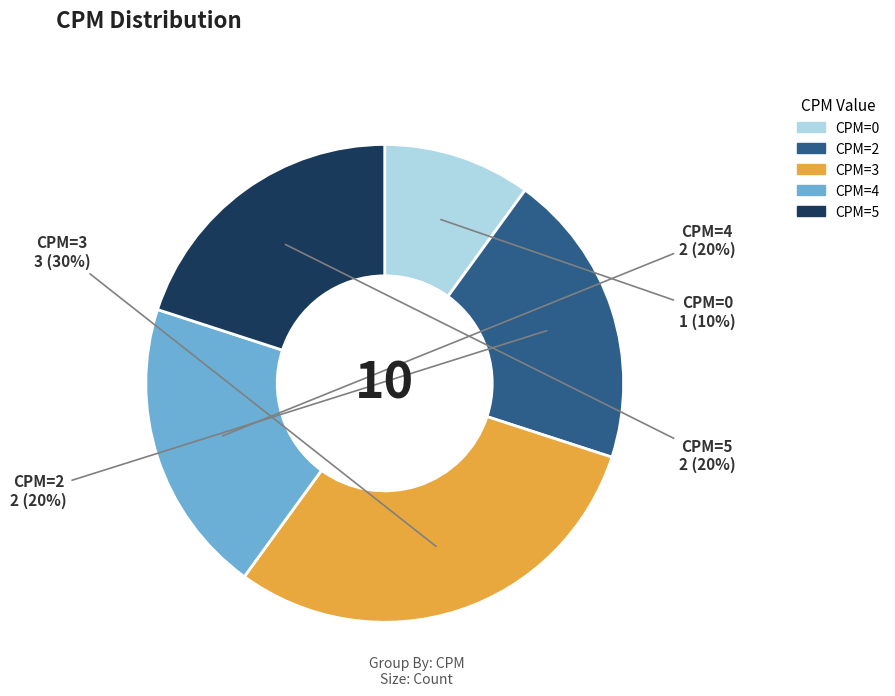

To the nearest percent, what is the average slice percentage?

20%